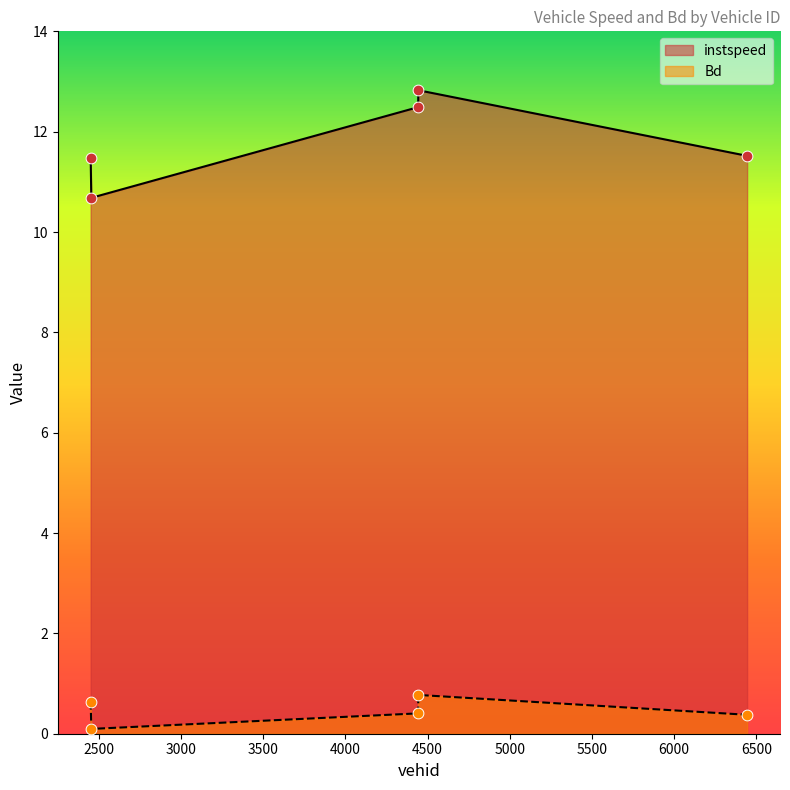

Which series contains the highest Y value?

instspeed